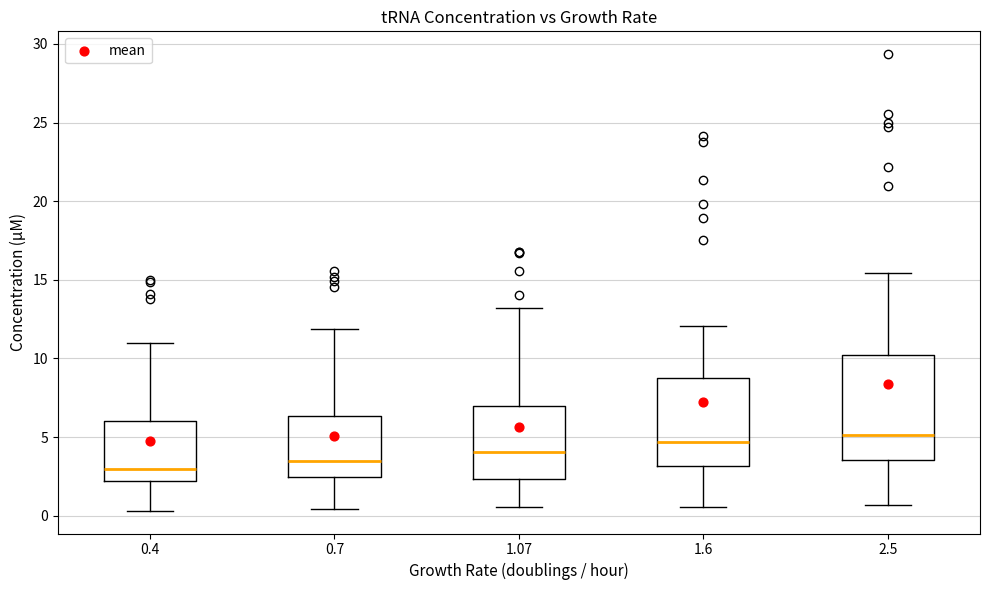

Which box's median line is the lowest?

0.4